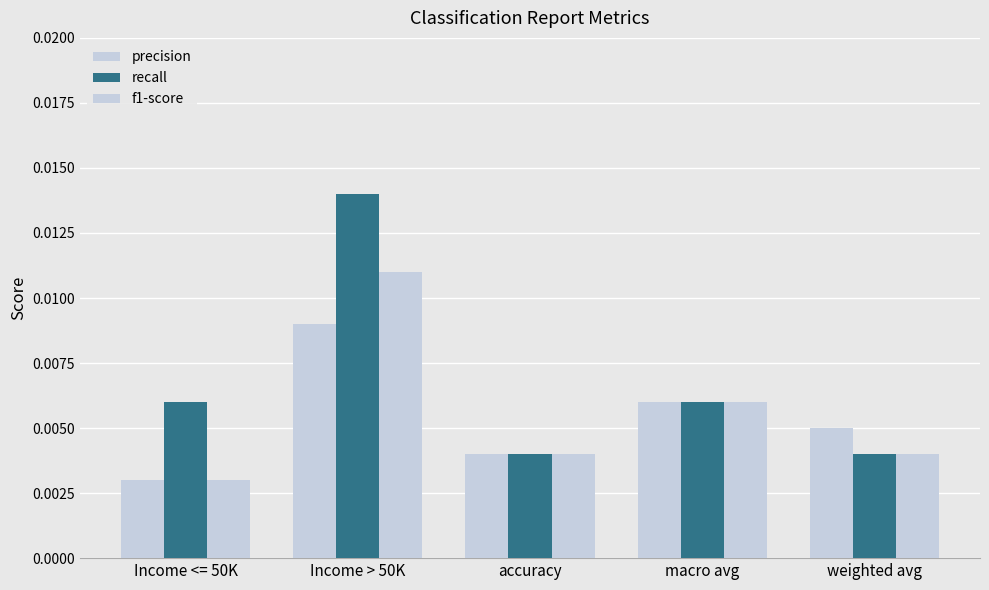

How many distinct data groups are displayed?

3